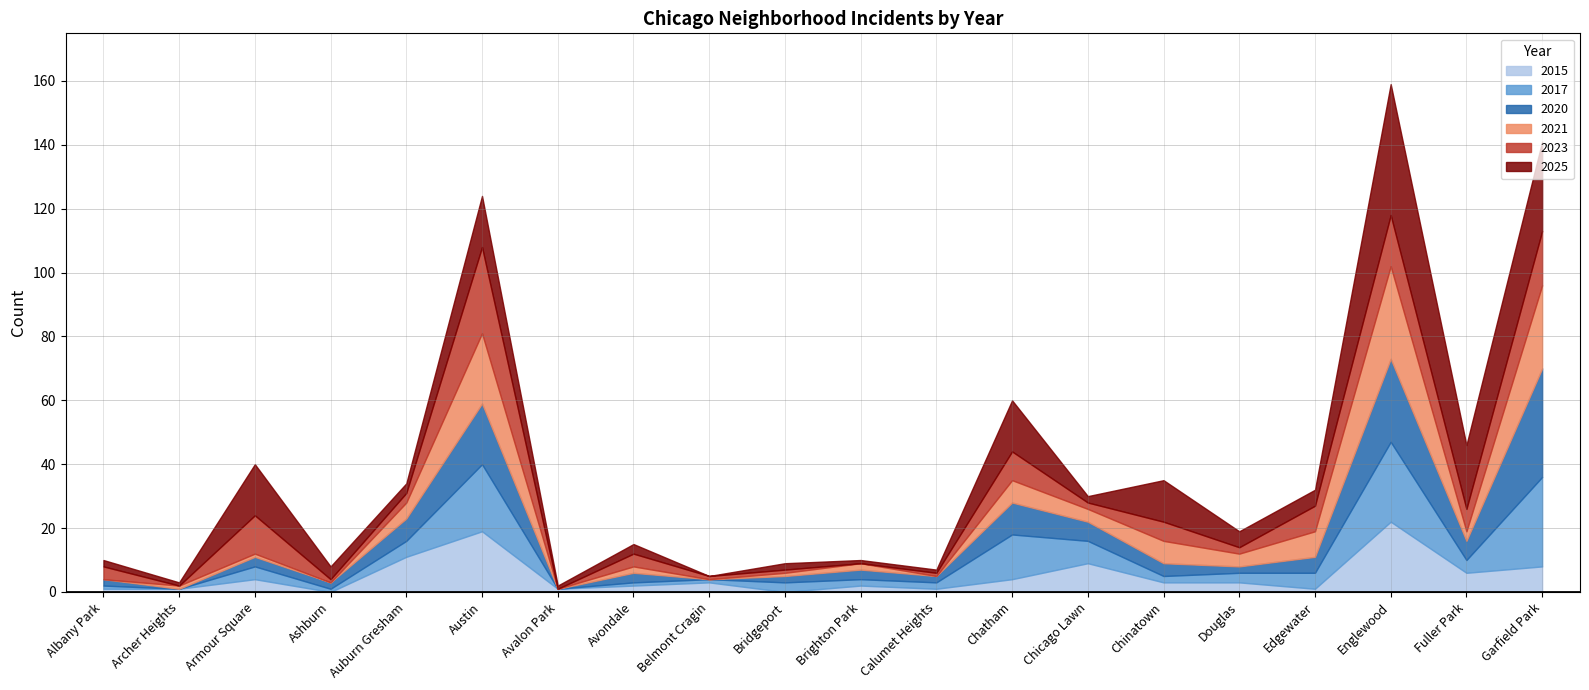

What are all the series names shown in the legend?

2015, 2017, 2020, 2021, 2023, 2025